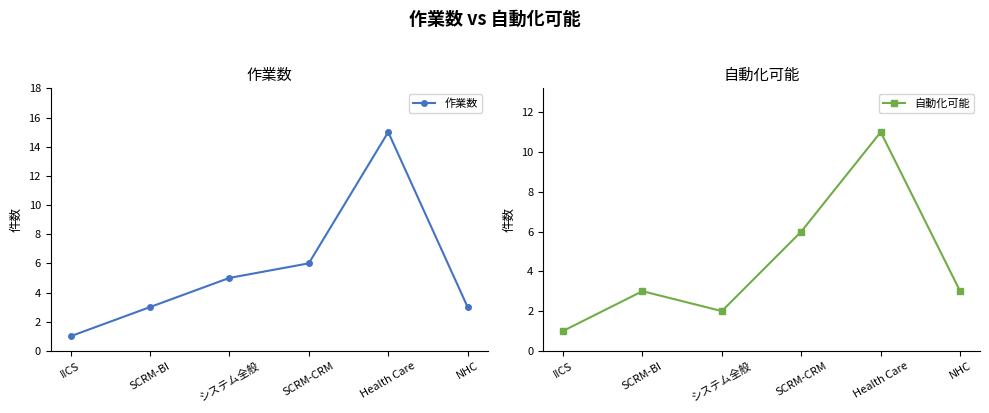

What is the difference between the maximum and minimum values in the 作業数 series?

14